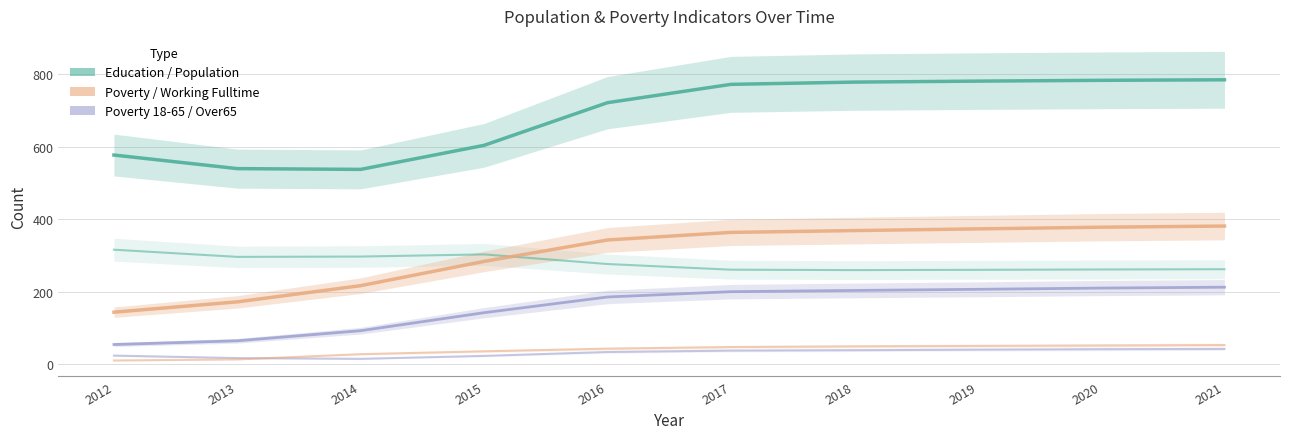

True or false: Working_Fulltime and Population cross at least once.

False